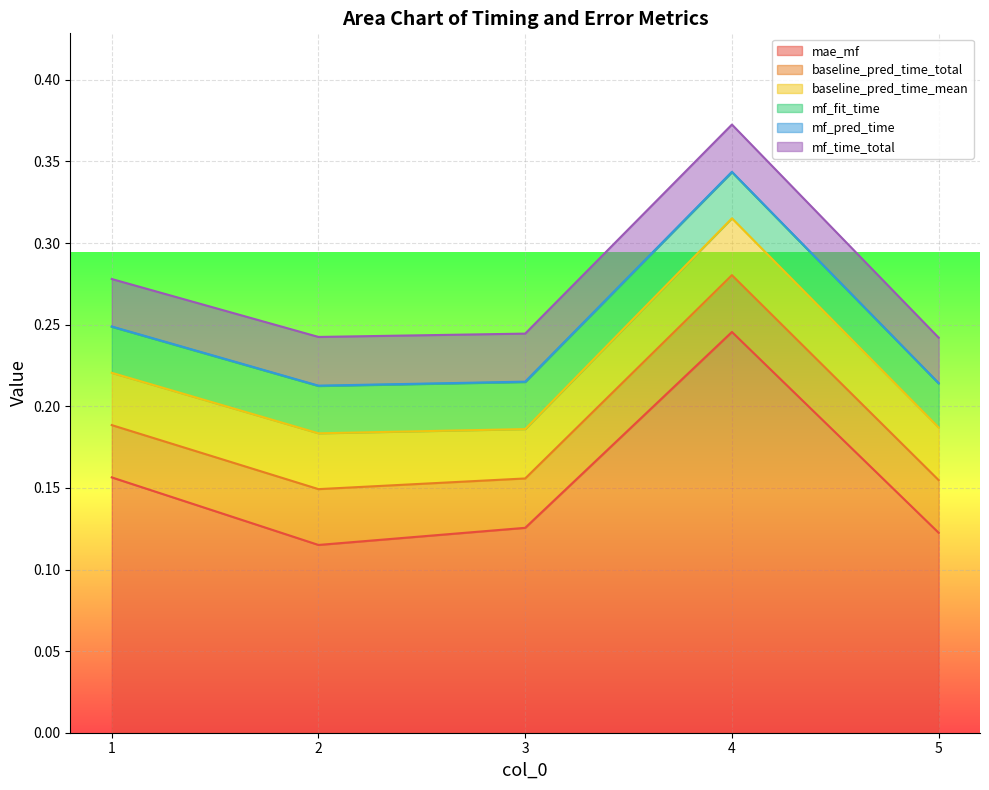

True or false: mf_time_total and baseline_pred_time_total intersect in this chart.

False